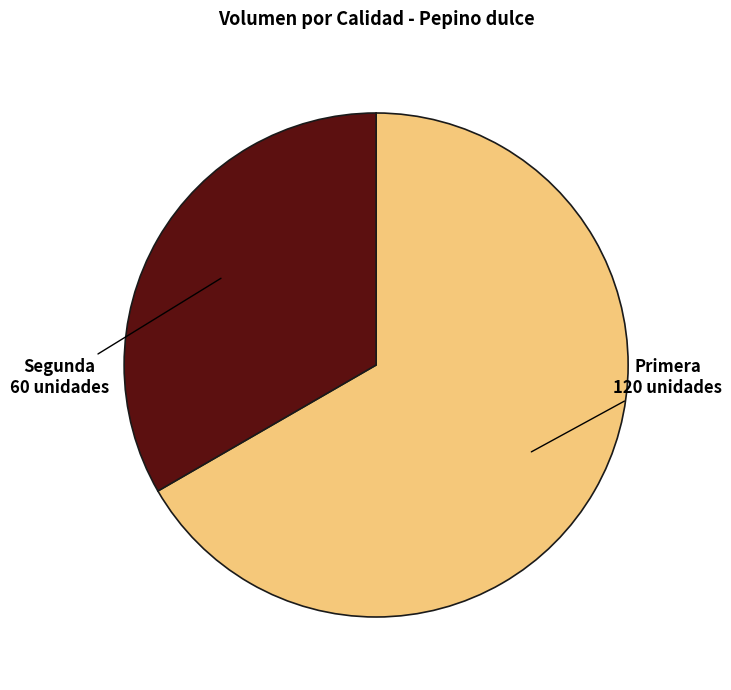

Does any single category account for the majority?

Yes